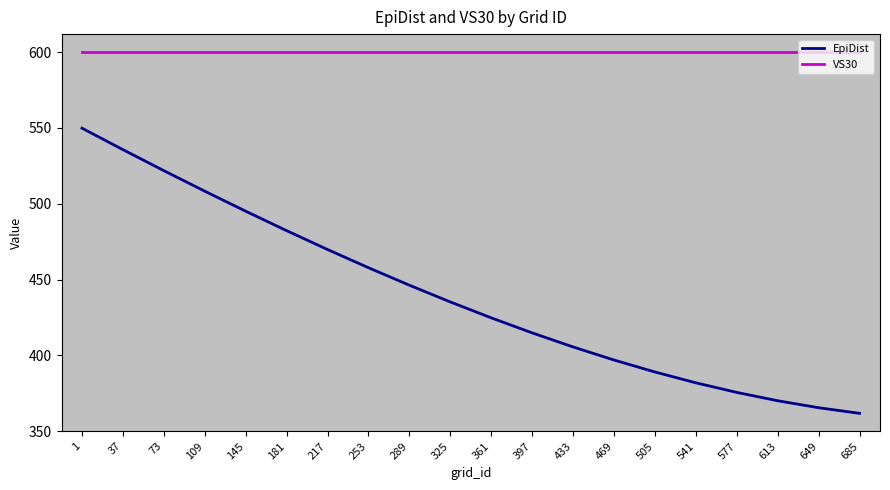

What is the lowest value of the VS30 series?

600.0